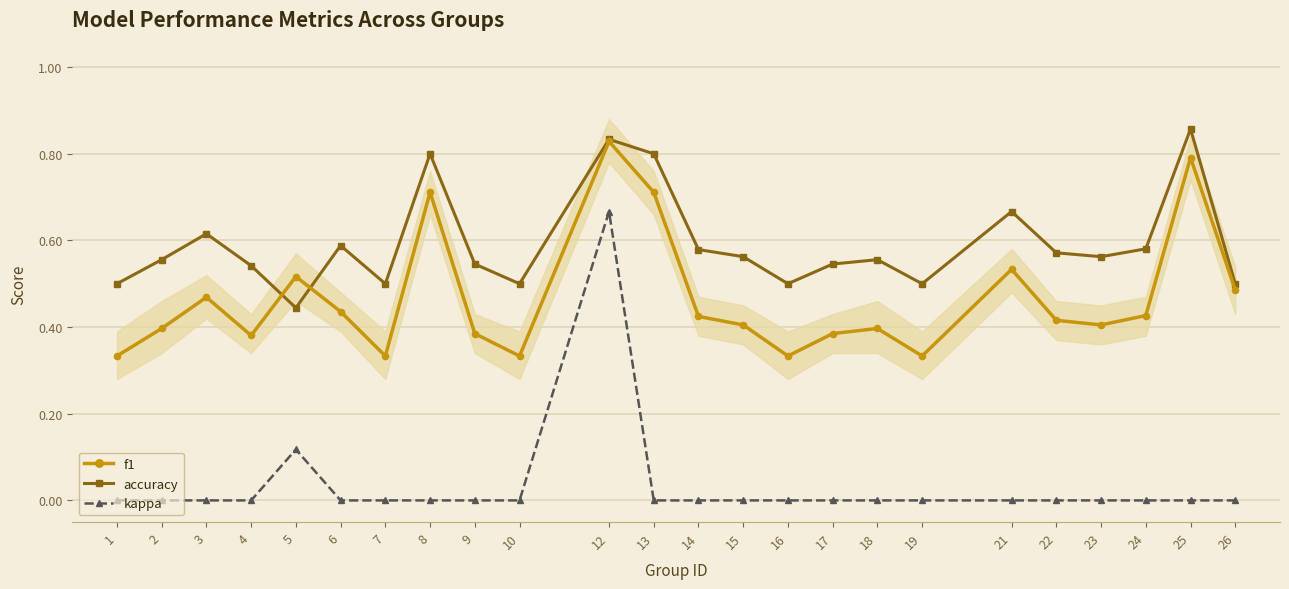

Which series has the largest total across all categories?

accuracy